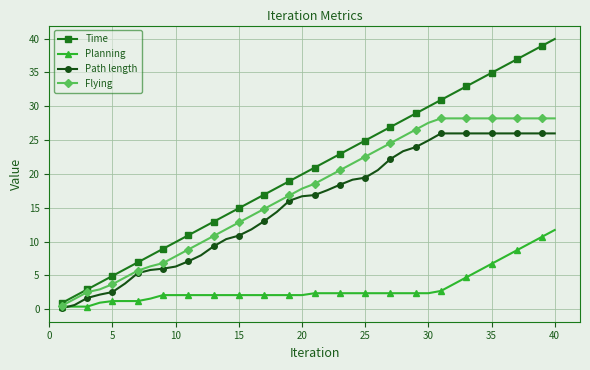

Rank the series by their maximum value, from lowest to highest.

Planning, Path length, Flying, Time